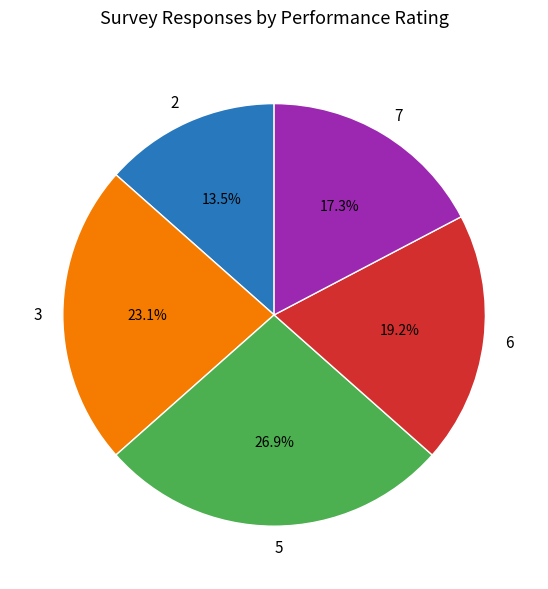

To the nearest percent, what portion does 6 represent?

19%